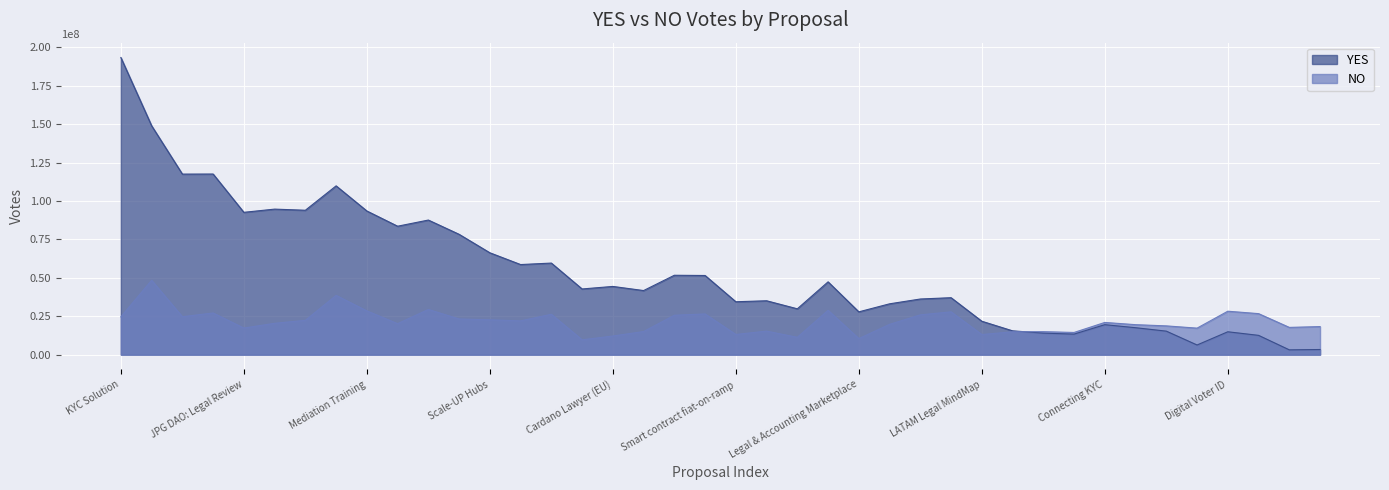

Between Blueprint for Investment Funds and Cardano Lawyer (EU), which series saw the biggest shift?

YES